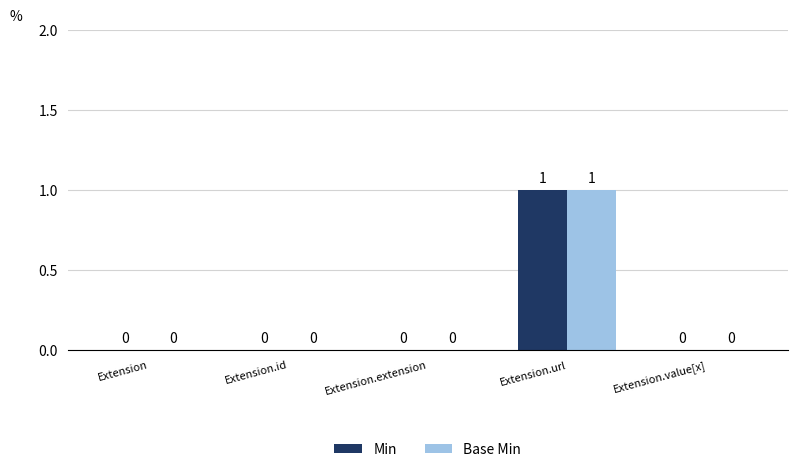

Is it true that Base Min equals 1 at Extension.extension?

False